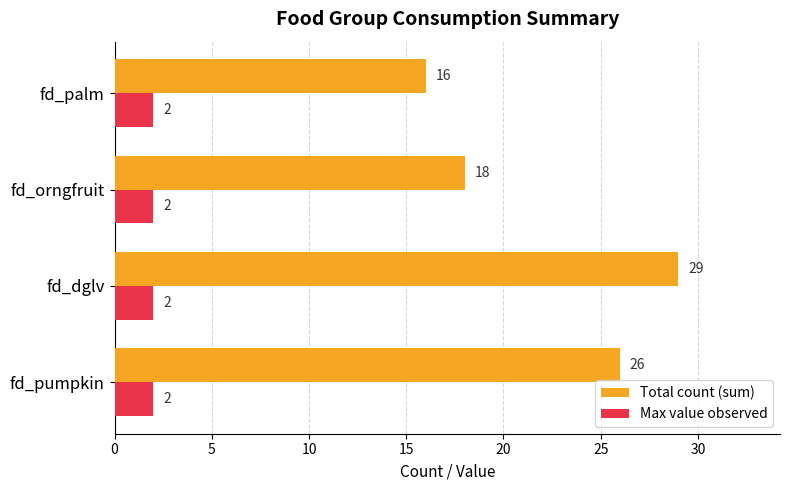

Which series has the largest range (max minus min)?

Total count (sum)